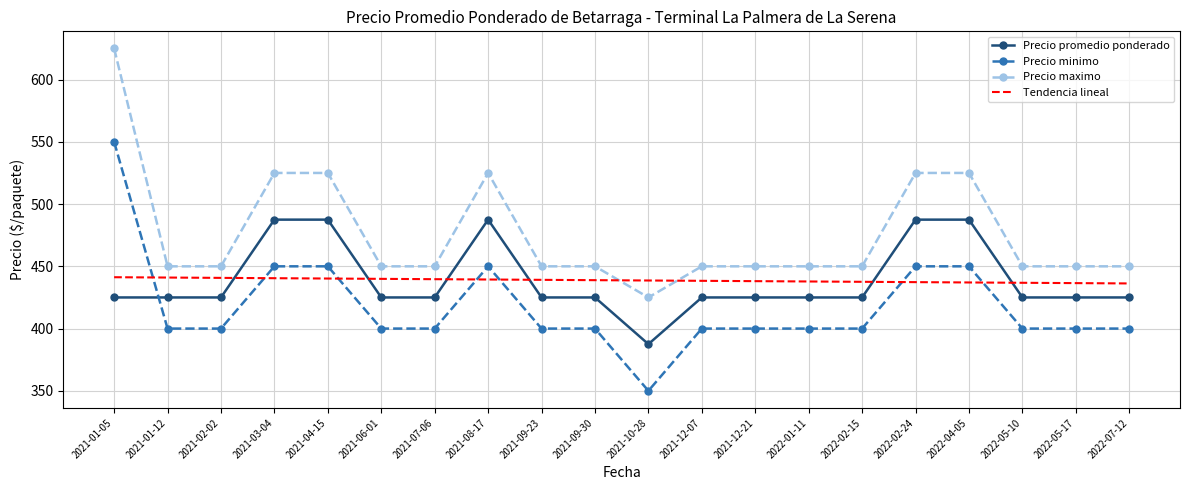

Between 2021-01-12 and 2021-03-04, which series saw the biggest shift?

Precio maximo